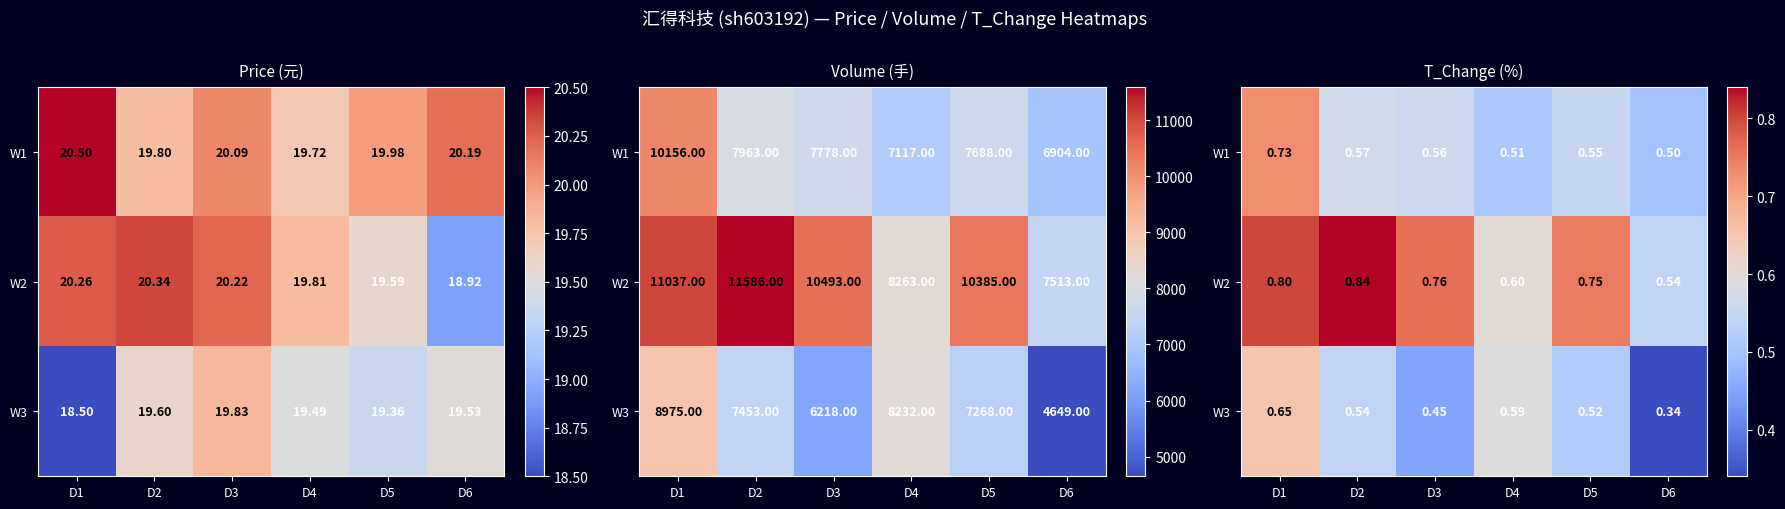

List the series in order of their peak value, highest first.

W2, W1, W3